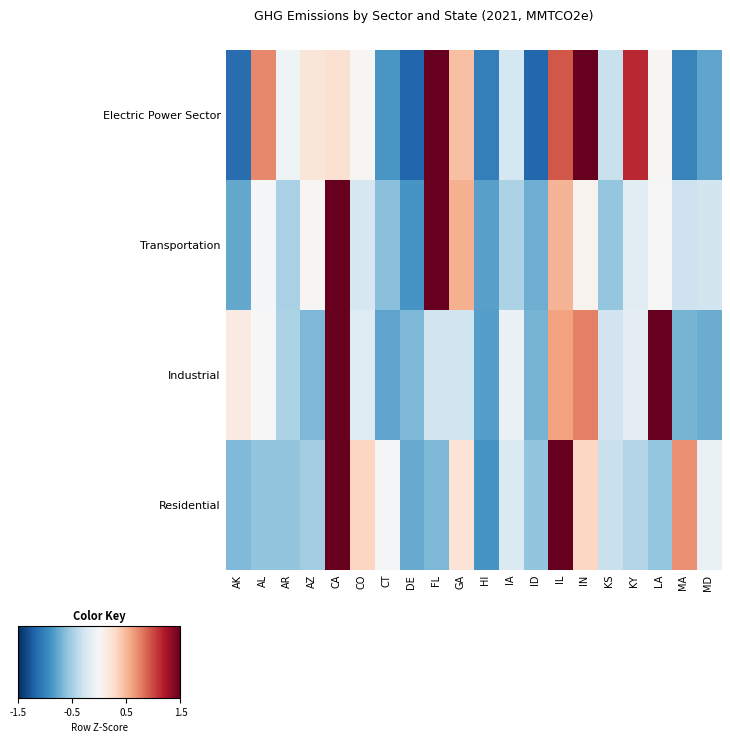

At how many categories does at least one series exceed 0?

12